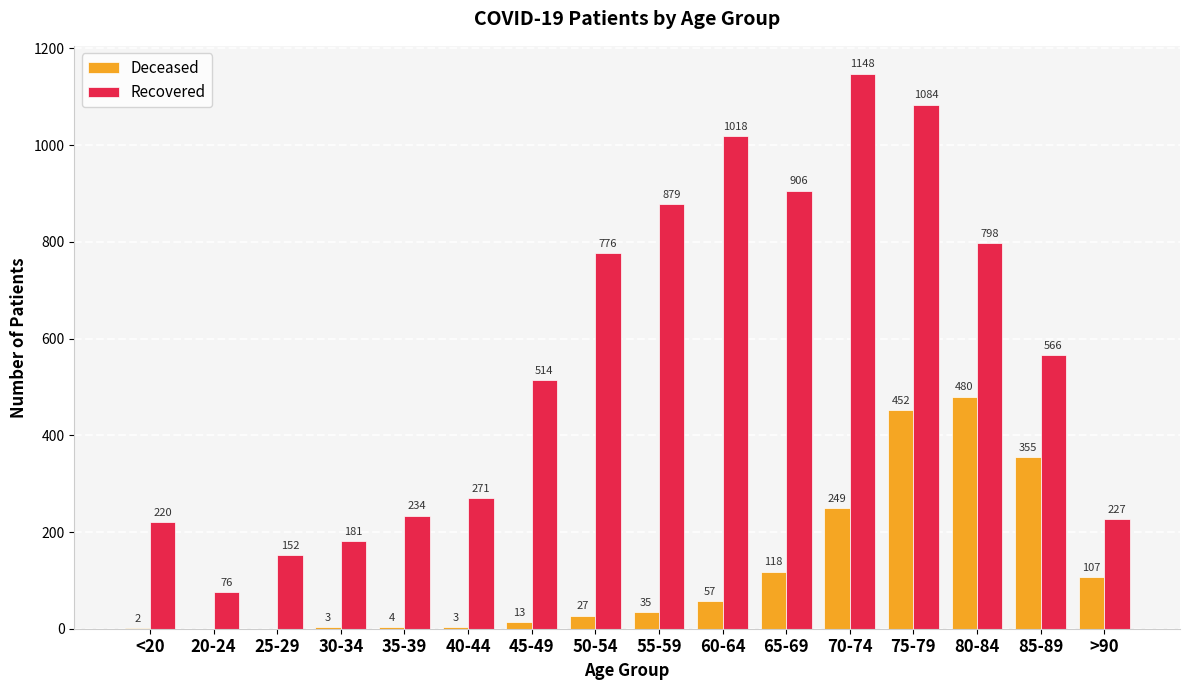

Which category has the highest value across all series?

70-74